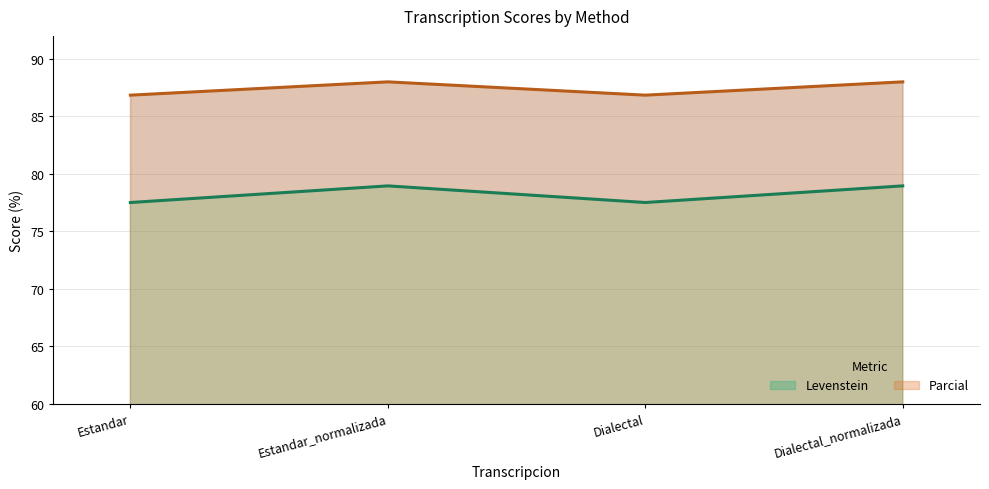

What are all the series names shown in the legend?

Levenstein, Parcial